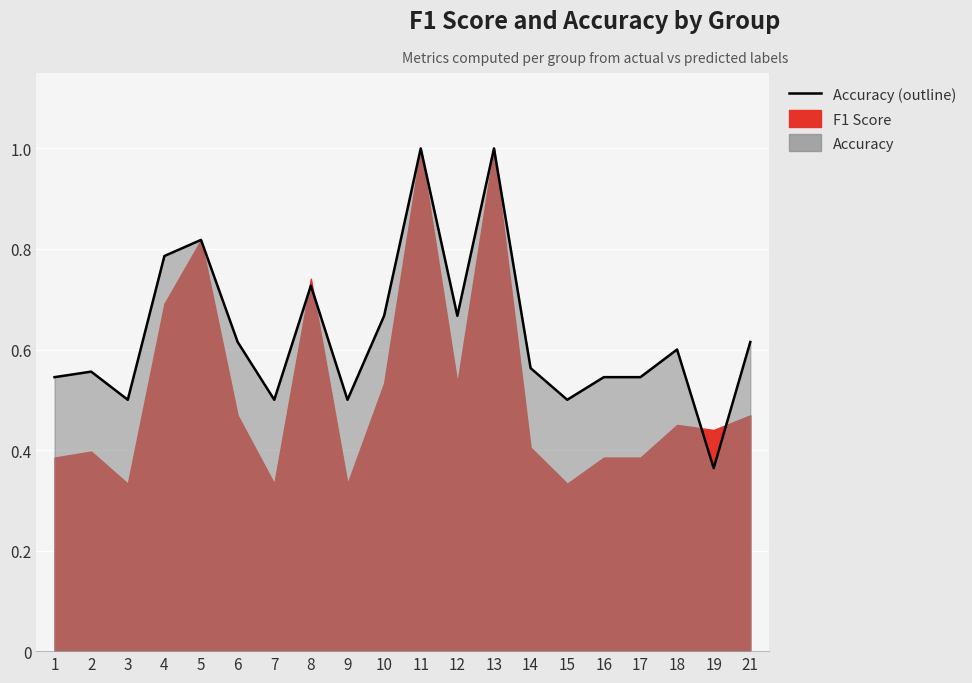

Is it true that the value at 2 is 0.7?

False